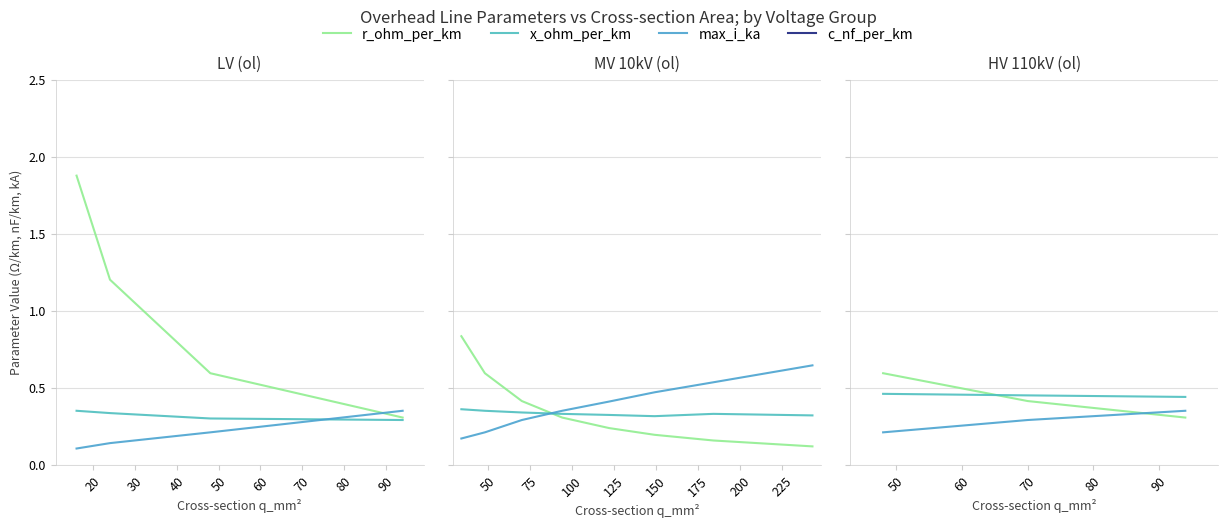

What is the sum of all max_i_ka values?

0.8